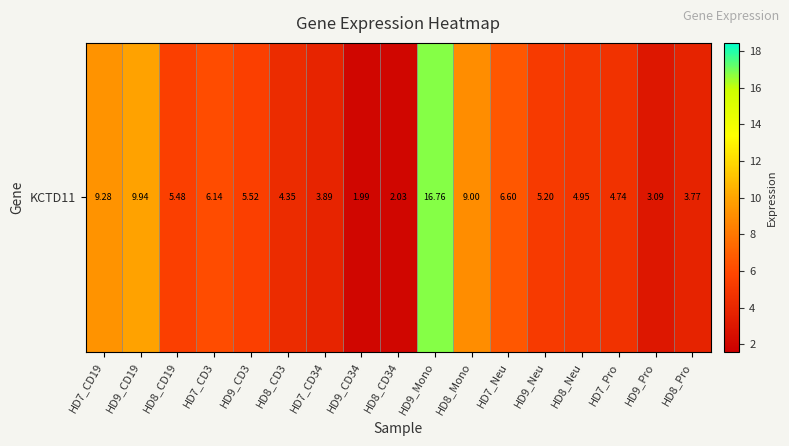

How many series are shown in this chart?

1